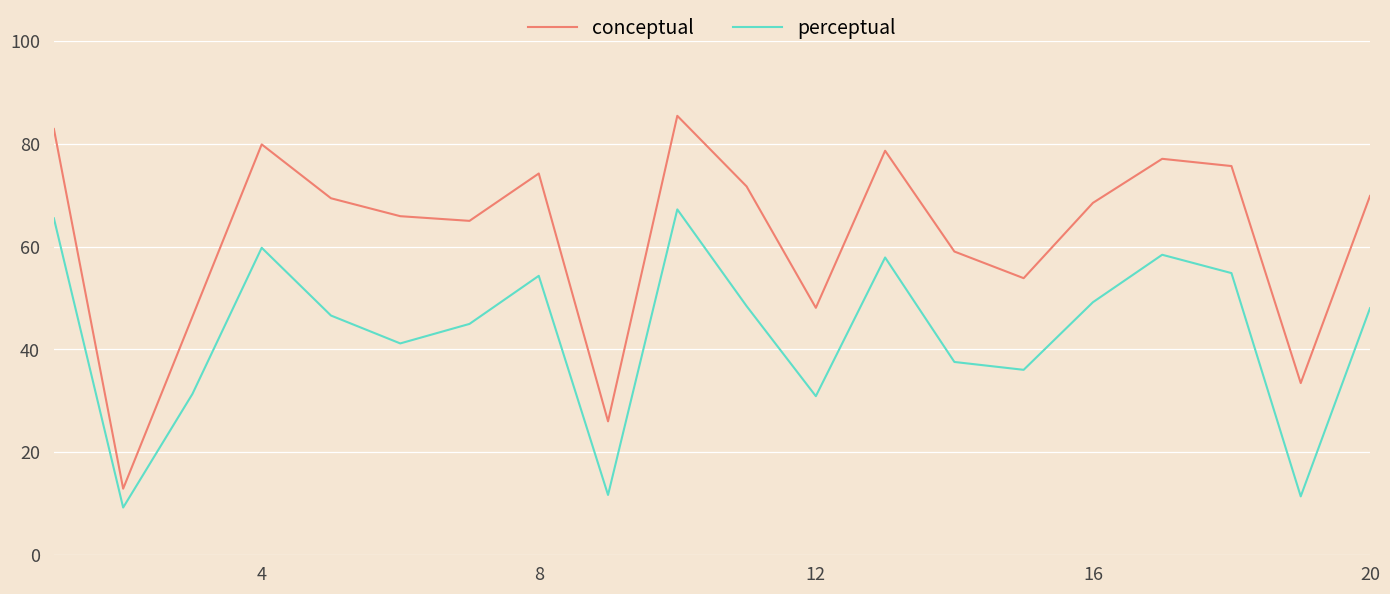

How many values in the perceptual series exceed 48?

10